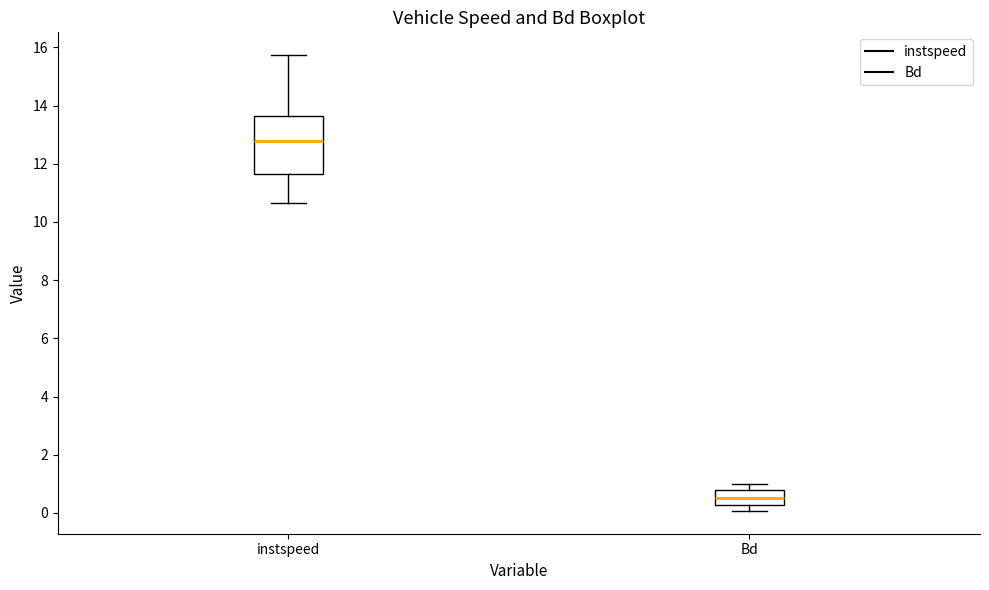

Comparing the boxes themselves (not the whiskers), which one is the tallest?

instspeed